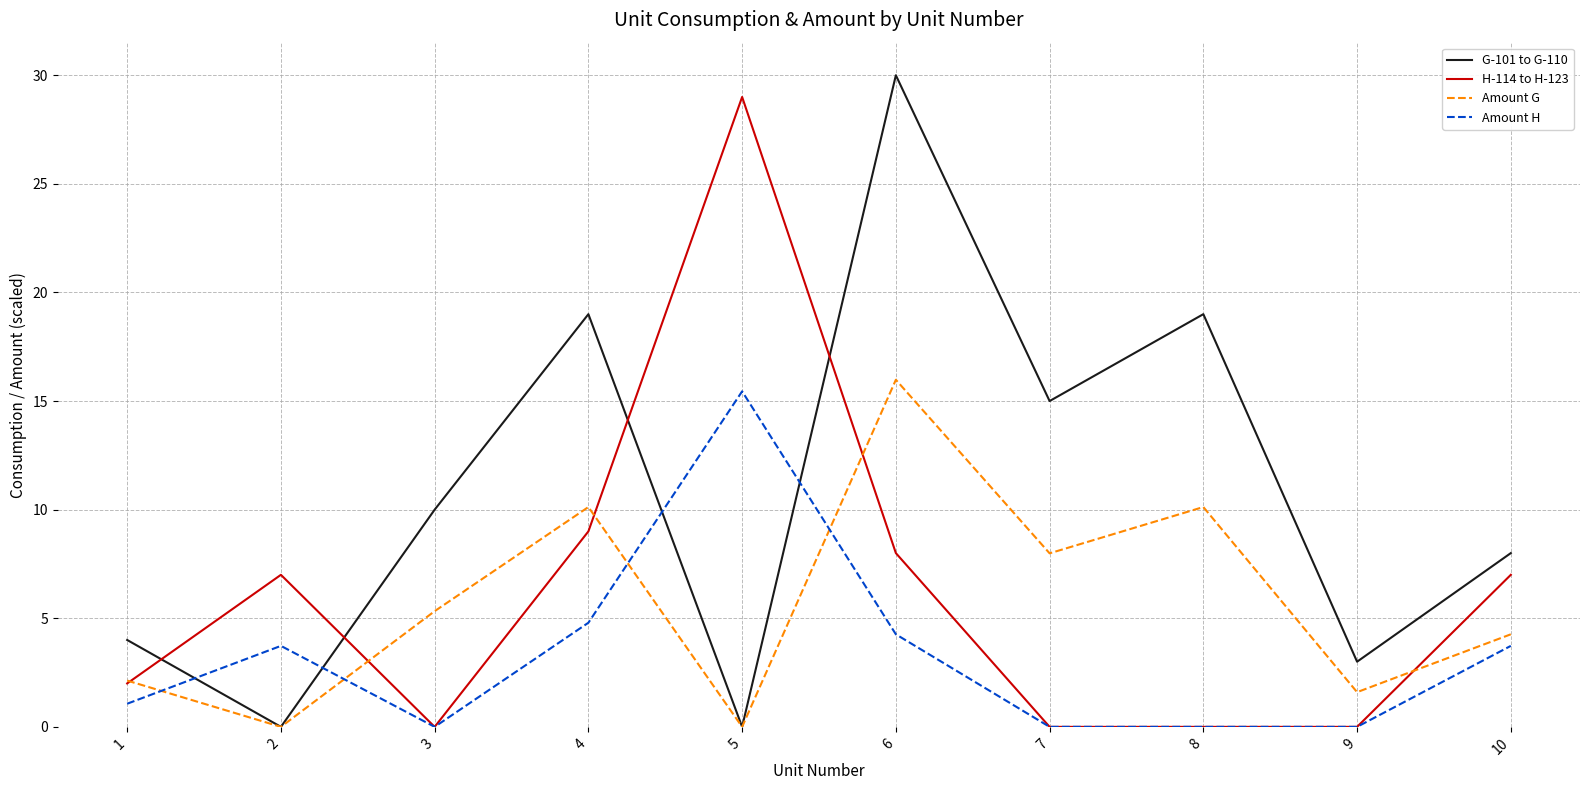

What are all the series names shown in the legend?

G-101 to G-110, H-114 to H-123, Amount G, Amount H